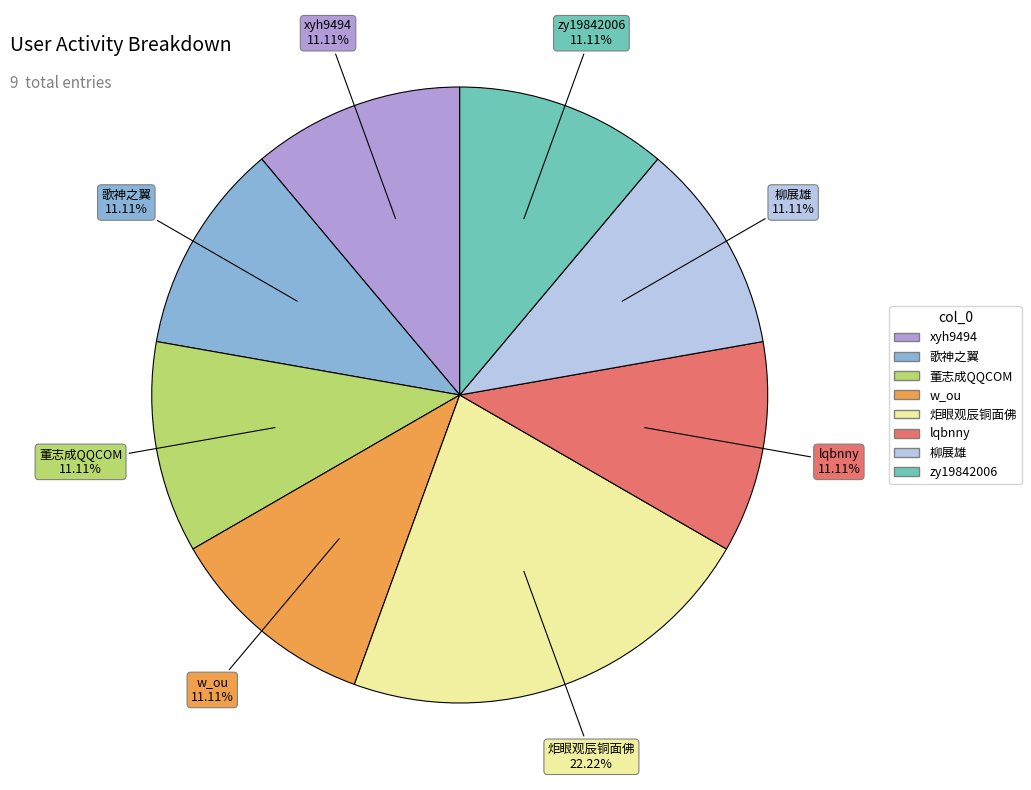

How many segments does this pie chart have?

8